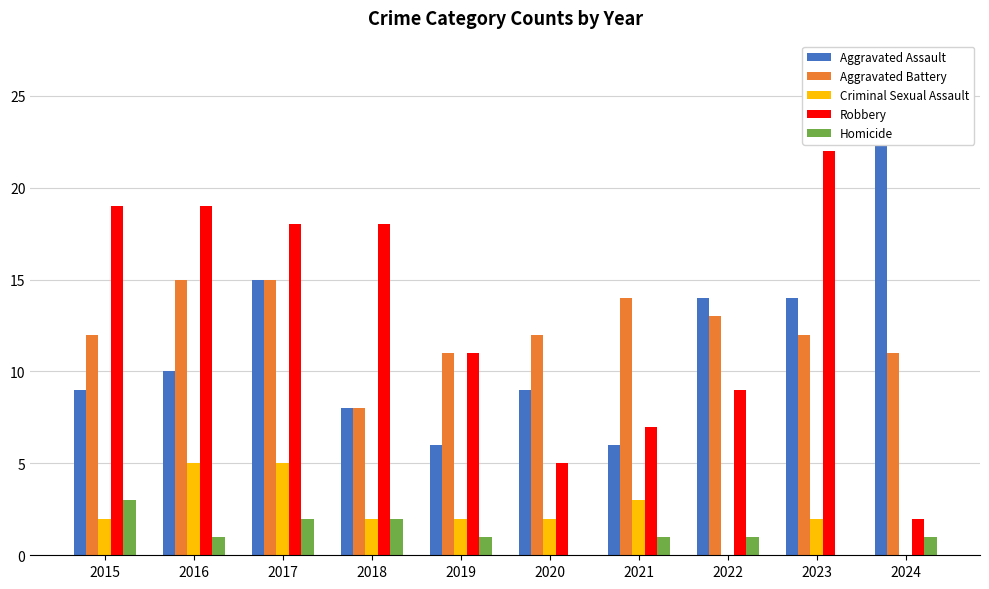

What are all the series names shown in the legend?

Aggravated Assault, Aggravated Battery, Criminal Sexual Assault, Robbery, Homicide